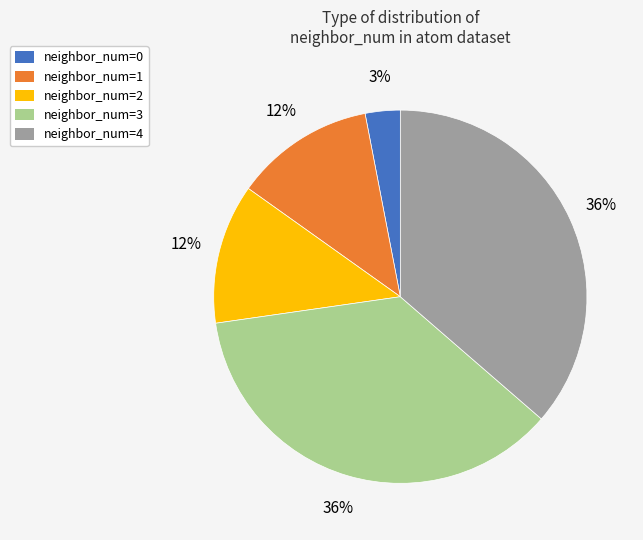

To the nearest percent, what portion does neighbor_num=1 represent?

12%